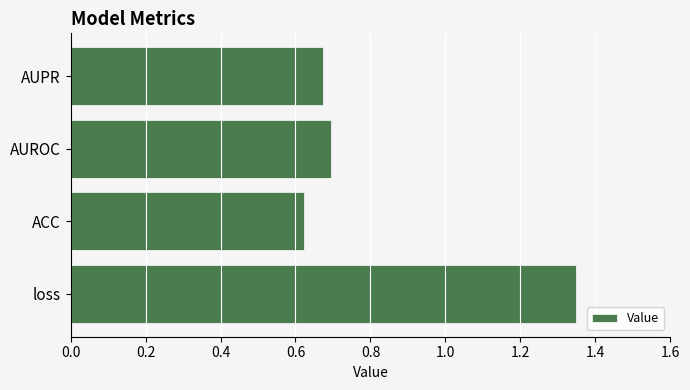

Are the bars horizontal?

Yes